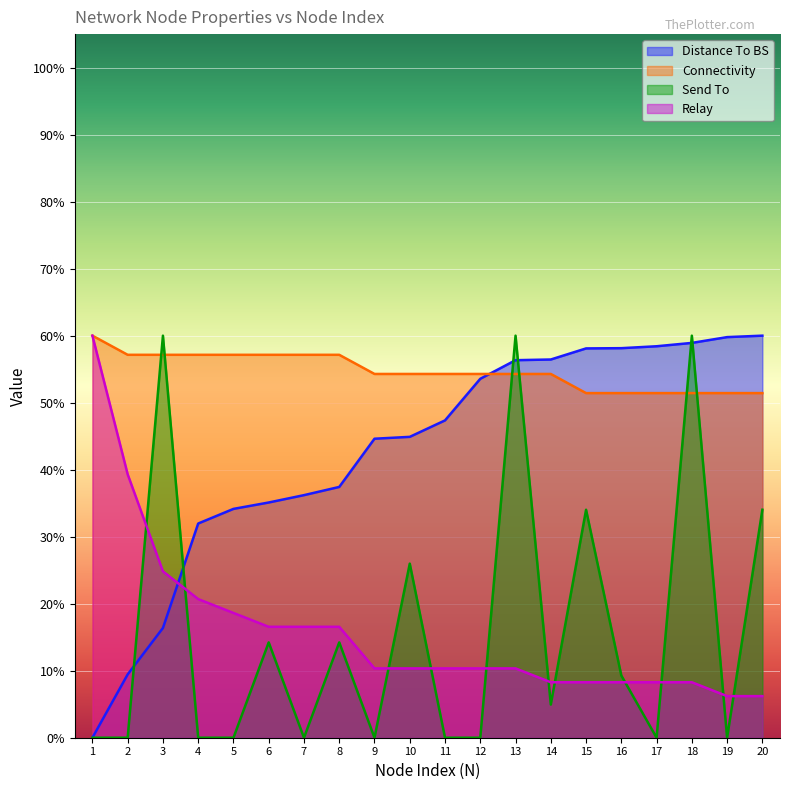

What is the difference between the second highest and second lowest values in the Send To series?

60.0